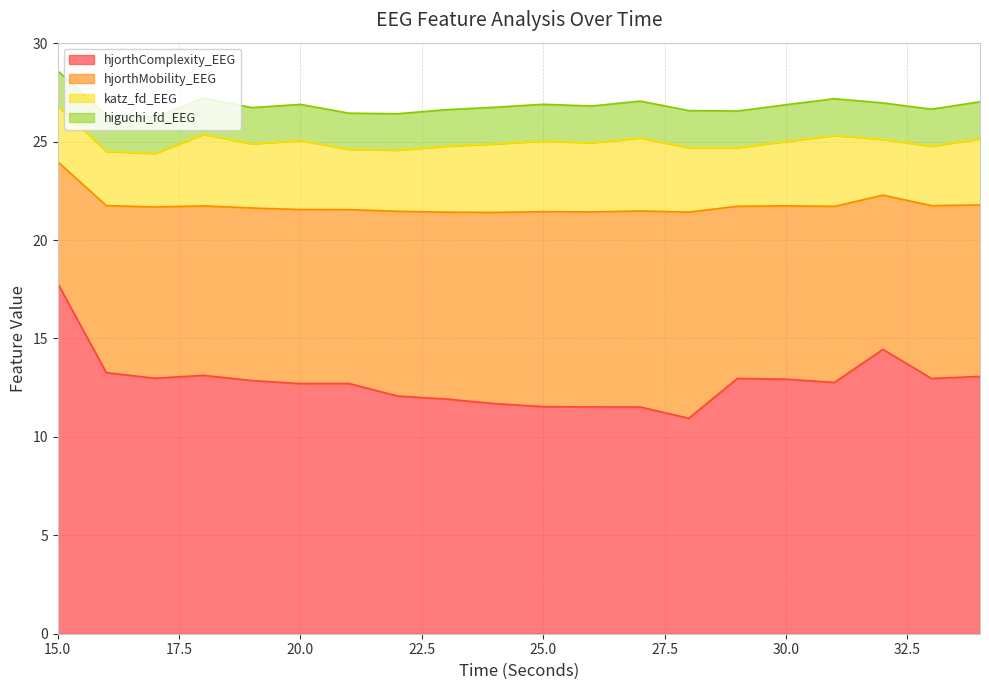

True or false: hjorthMobility_EEG and higuchi_fd_EEG intersect in this chart.

False